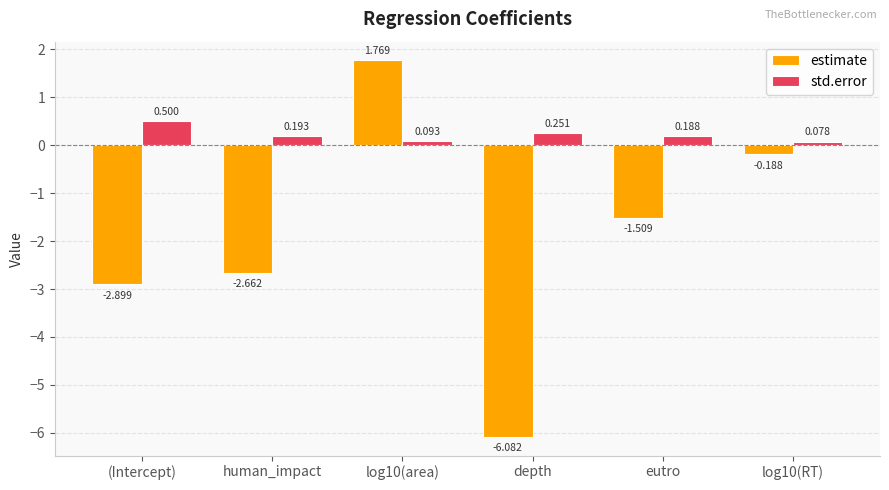

Which category has the lowest value across all series?

depth